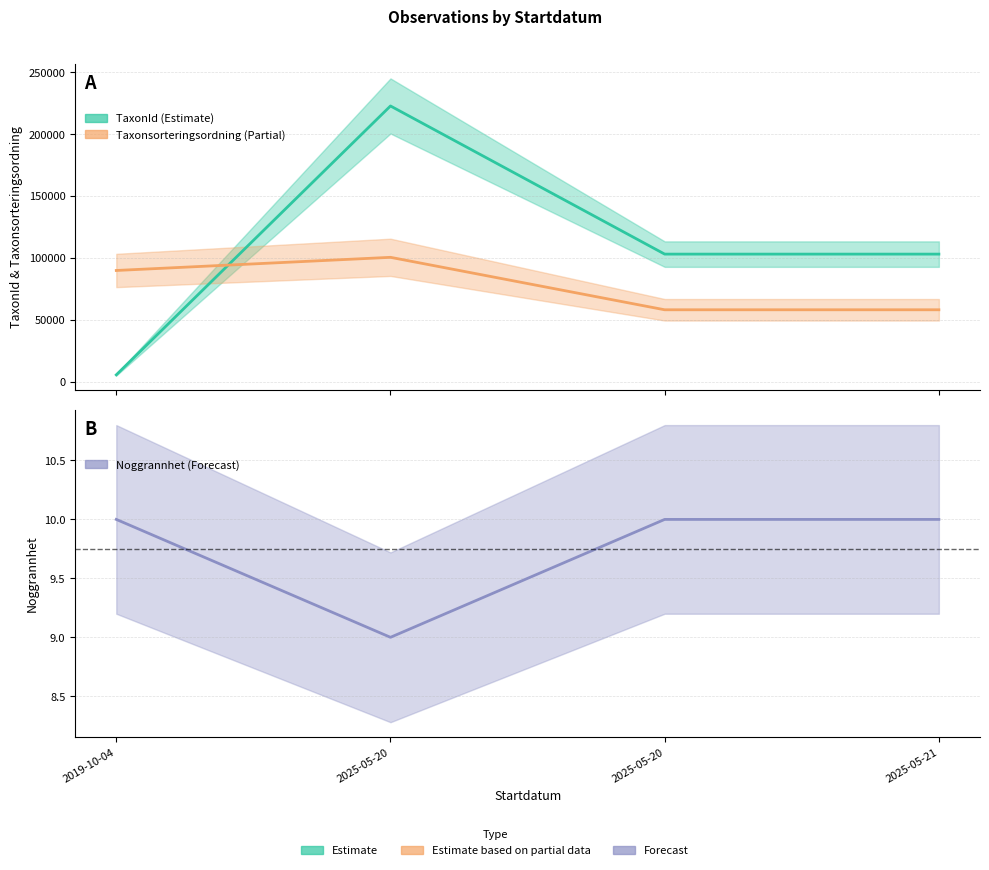

How many data points does each series have?

4